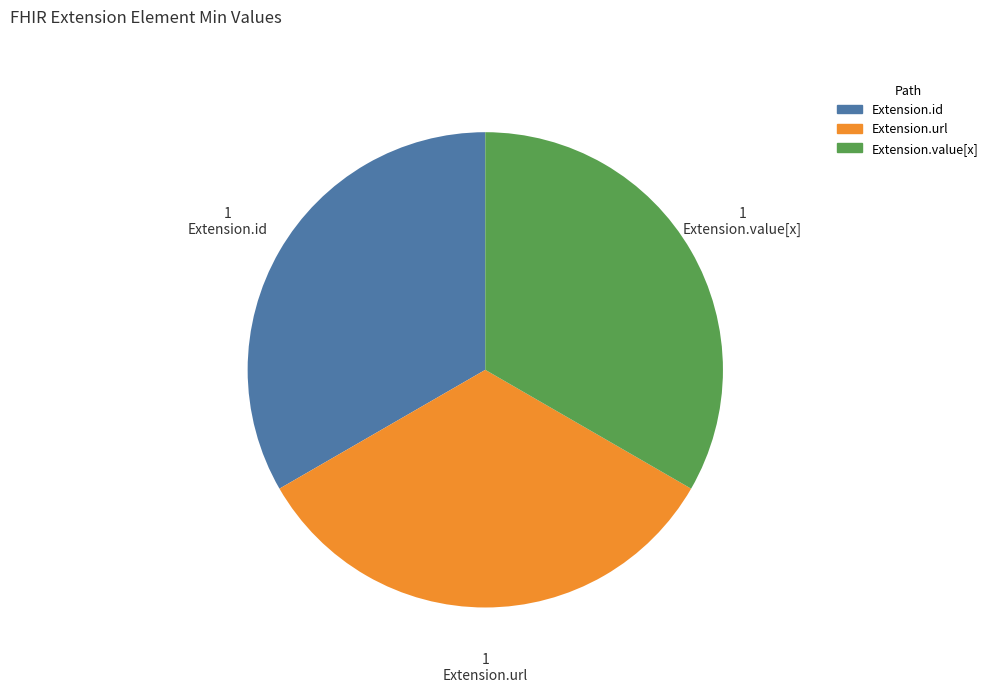

How many segments does this pie chart have?

3